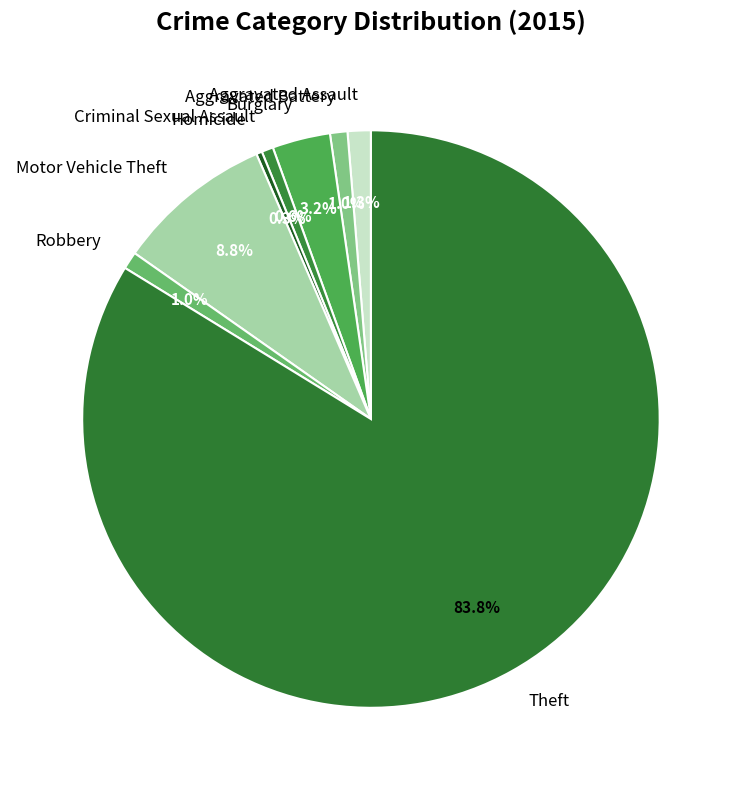

Does Theft represent more than half of the total?

Yes